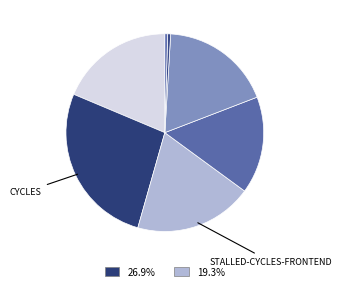

Count the number of slices in the pie.

7